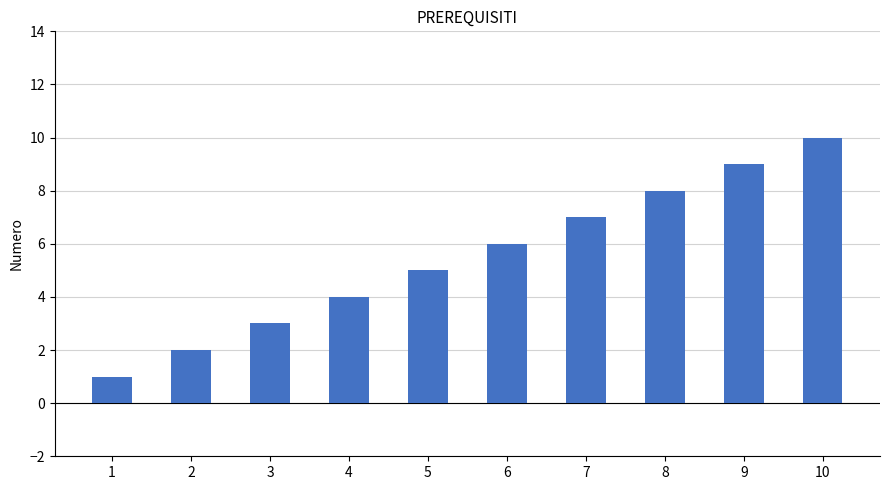

Which label corresponds to the largest value in the chart?

10